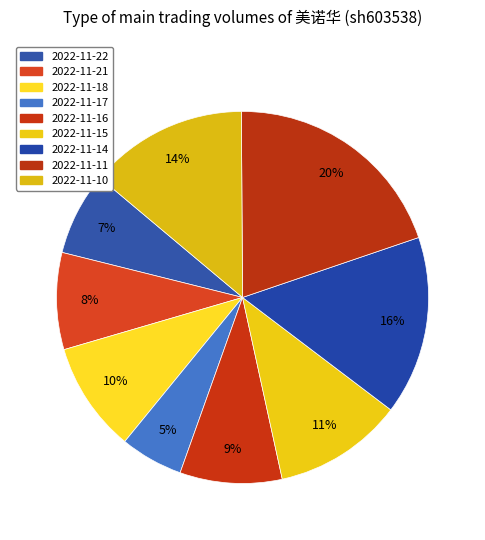

Which slice is the smallest?

2022-11-17